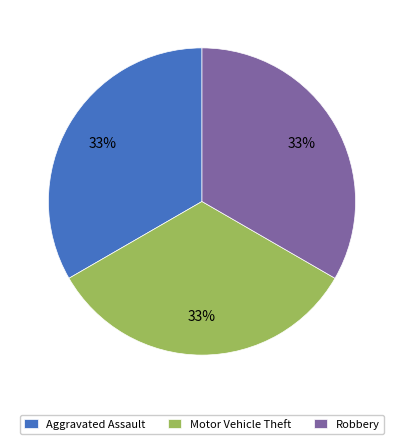

Count the number of slices in the pie.

3